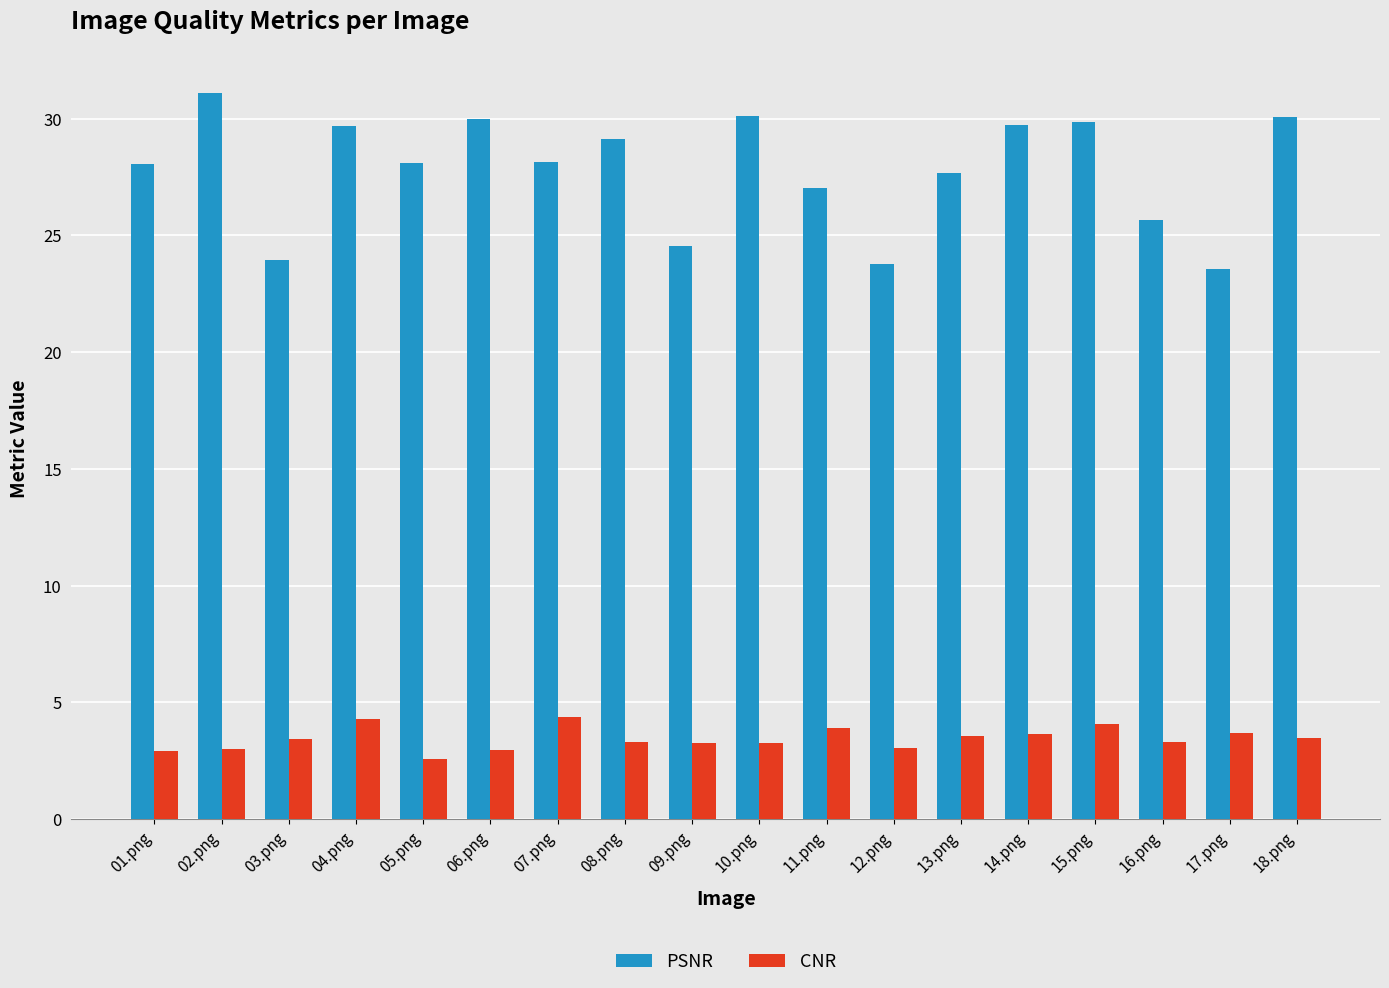

At 02.png, list the series in order from smallest to largest.

CNR, PSNR